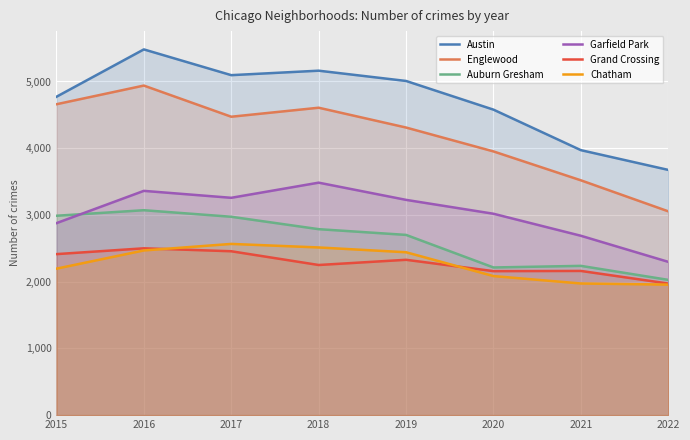

True or false: Auburn Gresham has a value of 1814 at 2015.

False